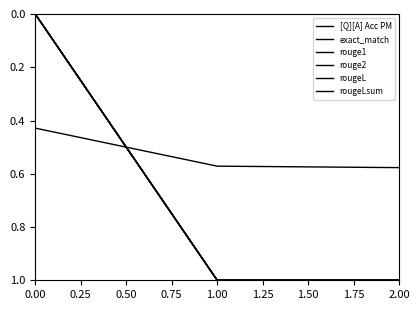

The value of rougeL at 0.00 is 0.6. True or false?

False